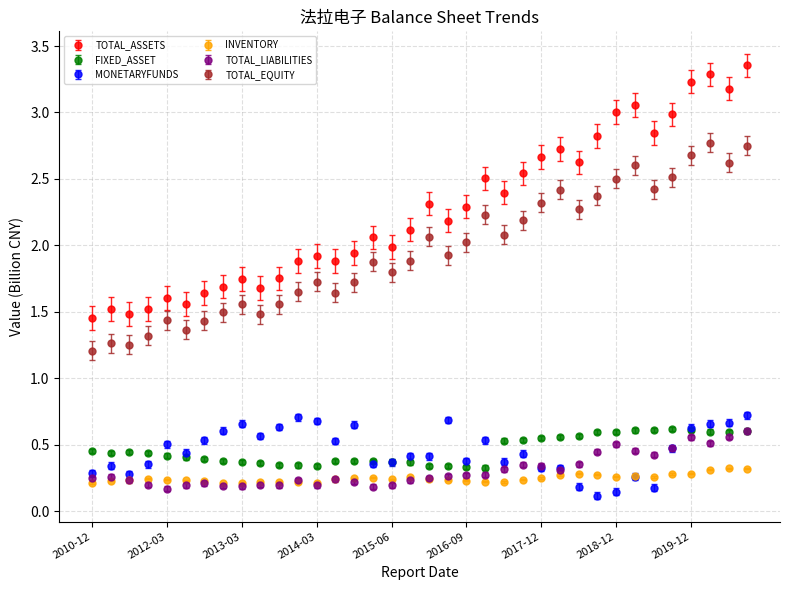

True or false: TOTAL_EQUITY has more than 0 points higher than both neighbors.

True